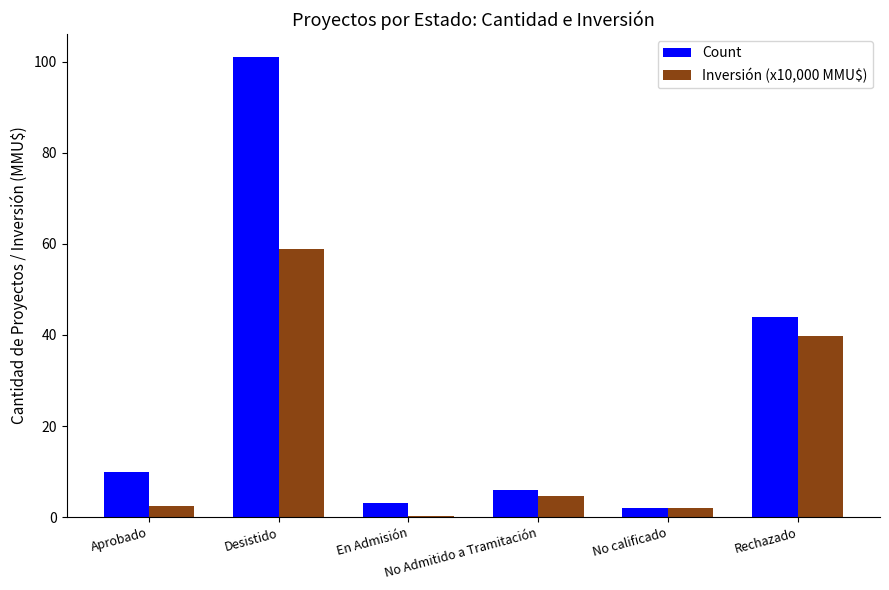

What is the highest value of the Count series?

101.0